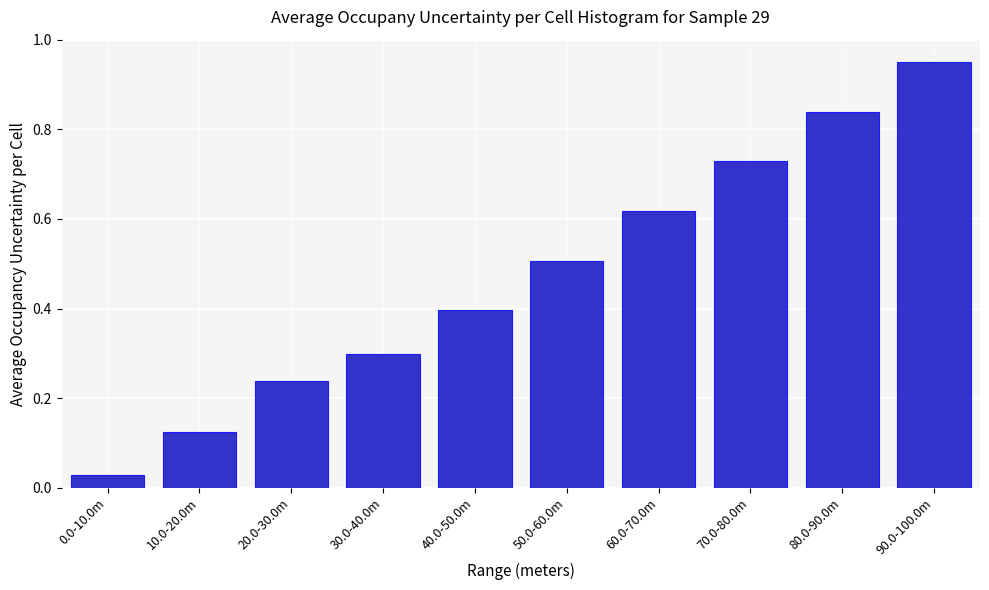

What is the label of the 8th bar from the left?

70.0-80.0m